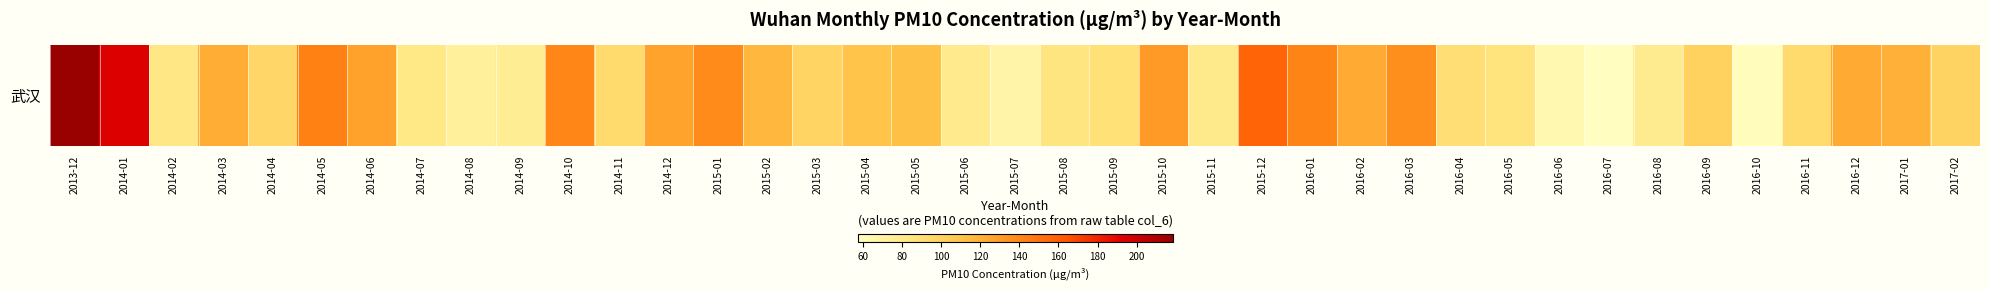

The value at 2016-04 is 89.4. True or false?

True